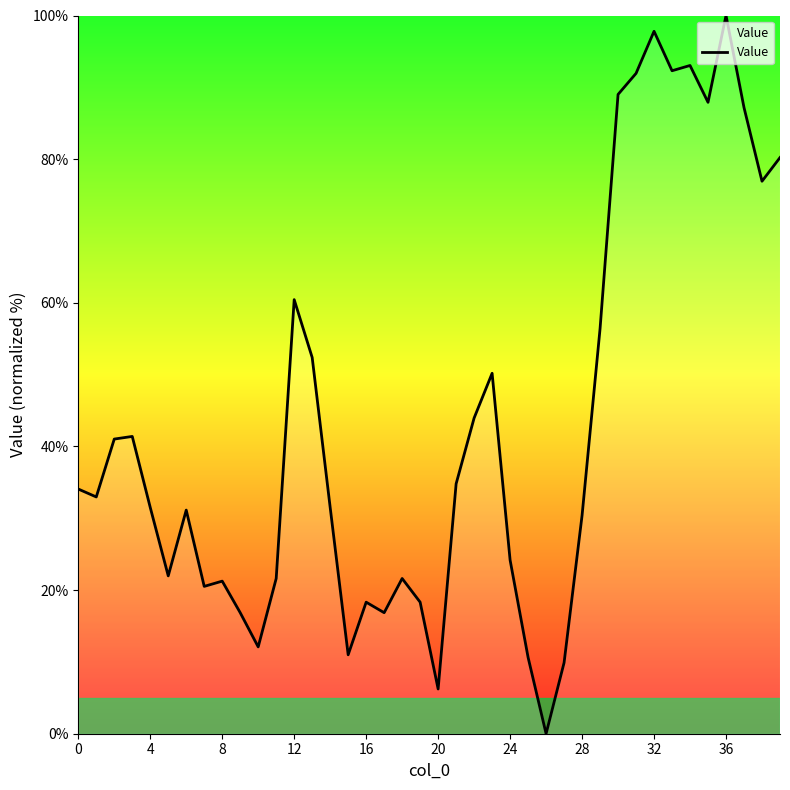

What is the difference between the maximum and minimum values?

100.0